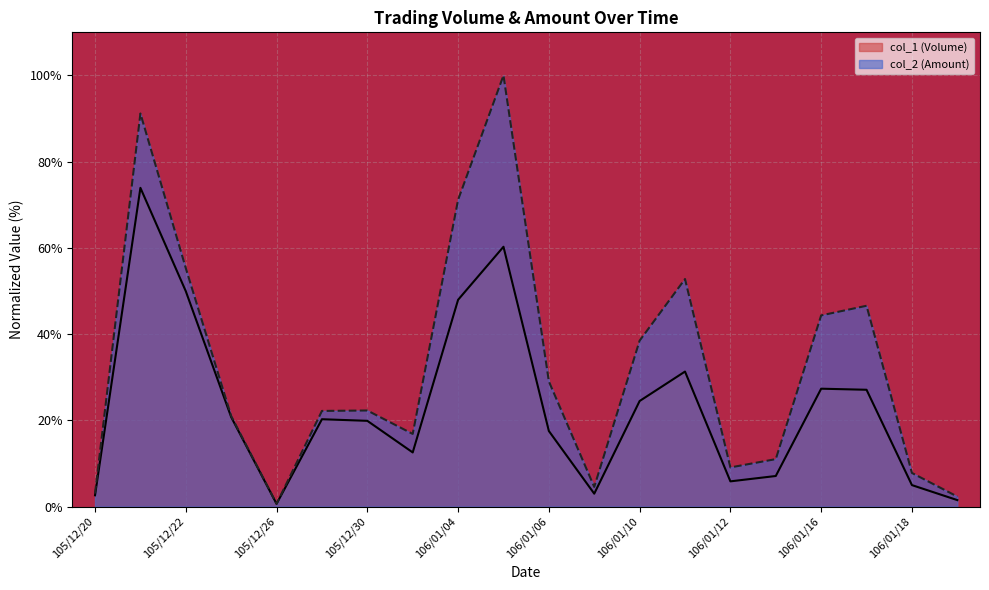

Which series has the largest total across all categories?

col_2 (Amount)